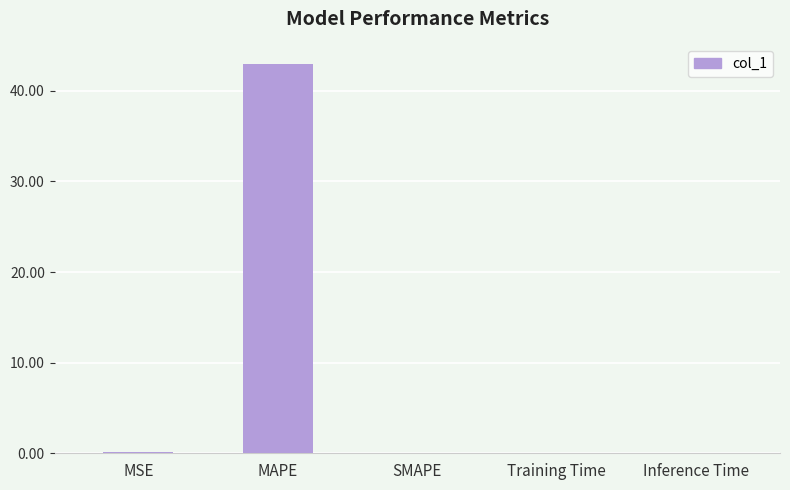

At which category does the chart reach its peak across all series?

MAPE